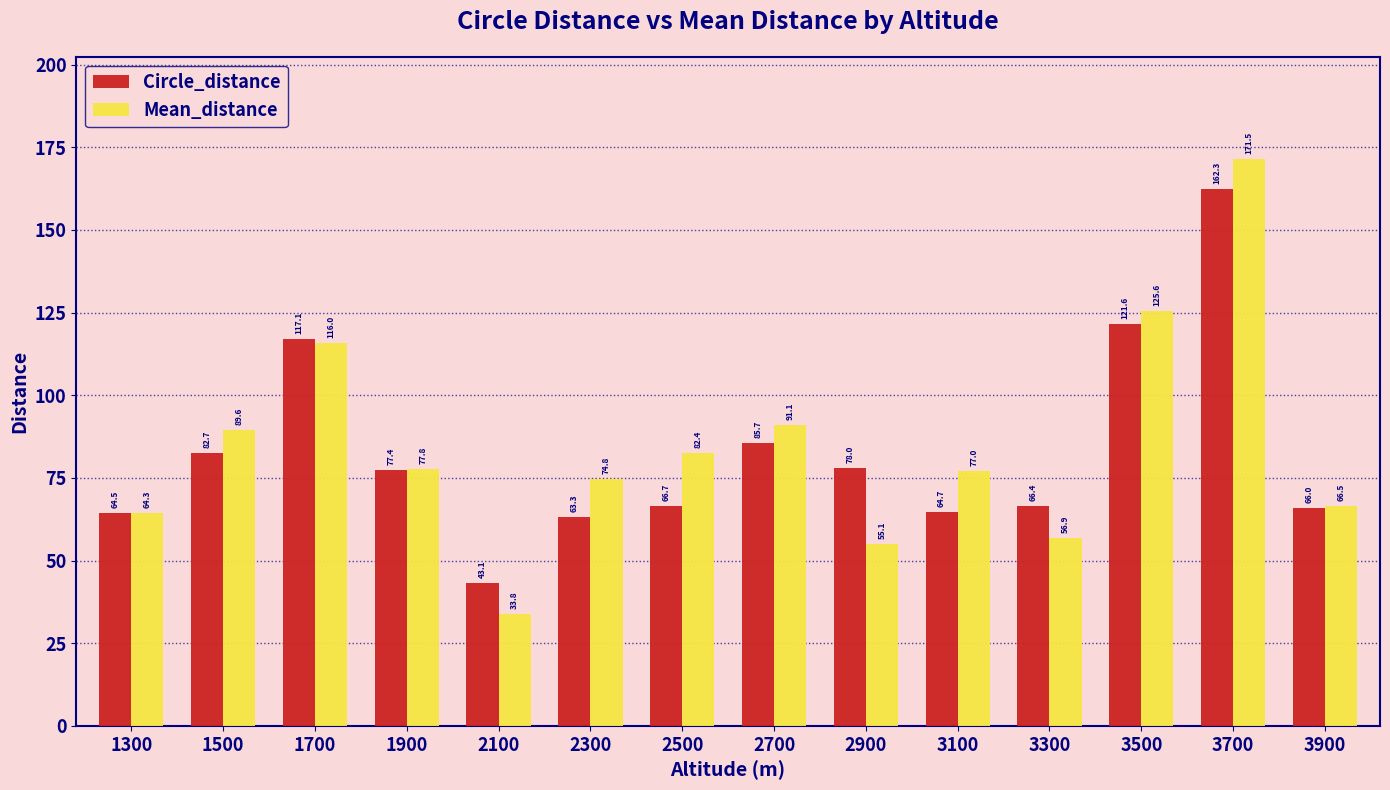

What is the maximum value shown in the chart?

171.5